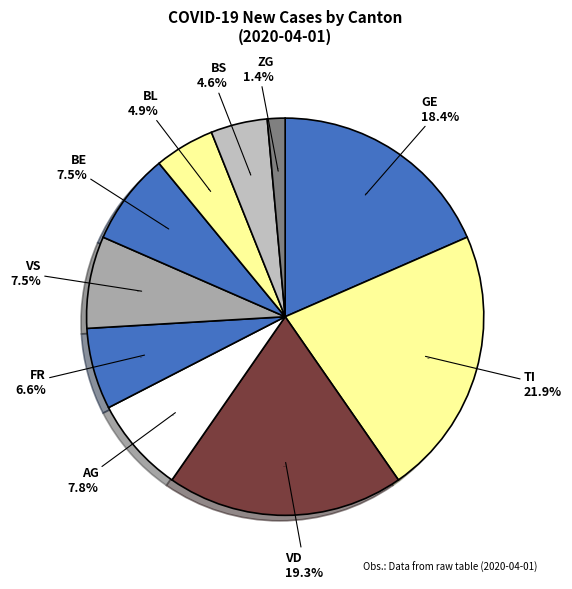

Which slice is the largest?

TI